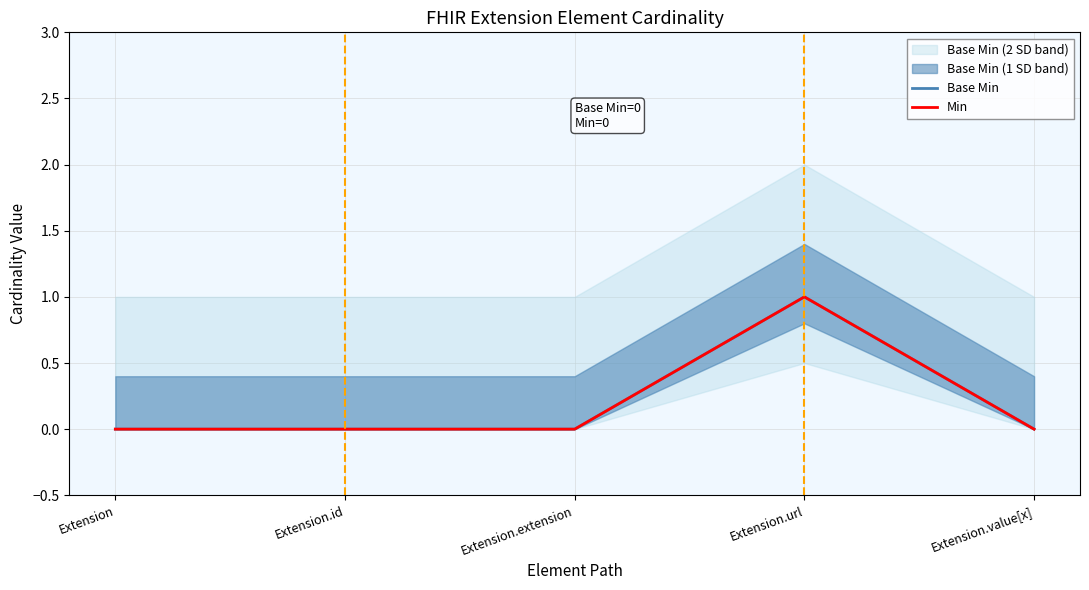

Which category has the lowest value across all series?

Extension